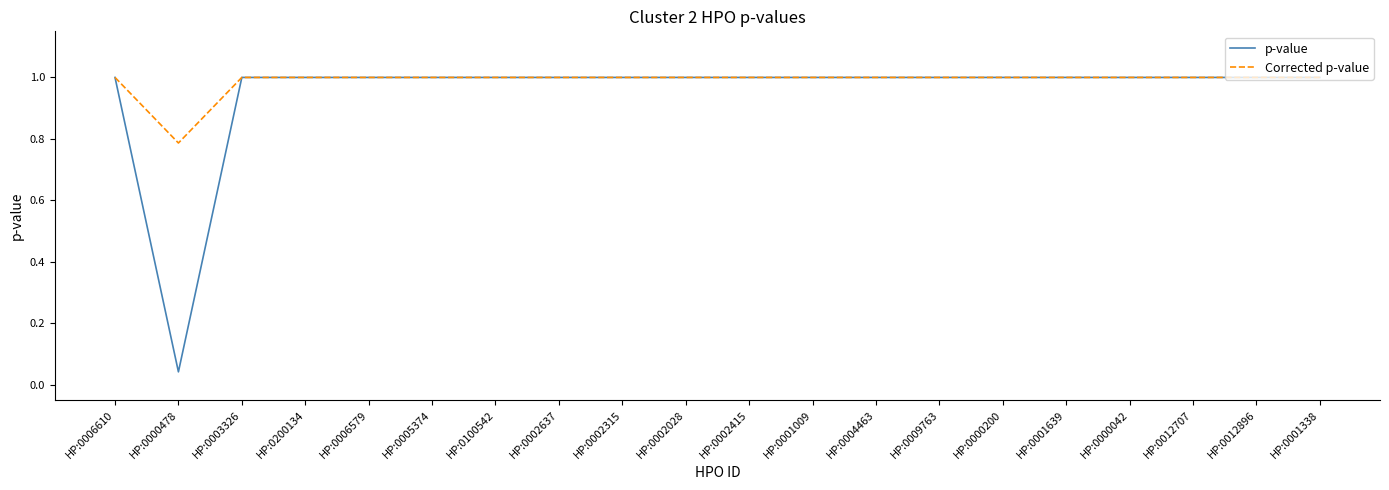

What is the maximum value shown in the chart?

1.0